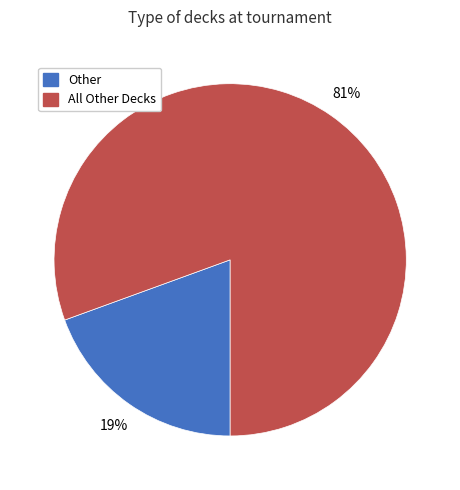

Is there any slice that represents more than half of the pie?

Yes